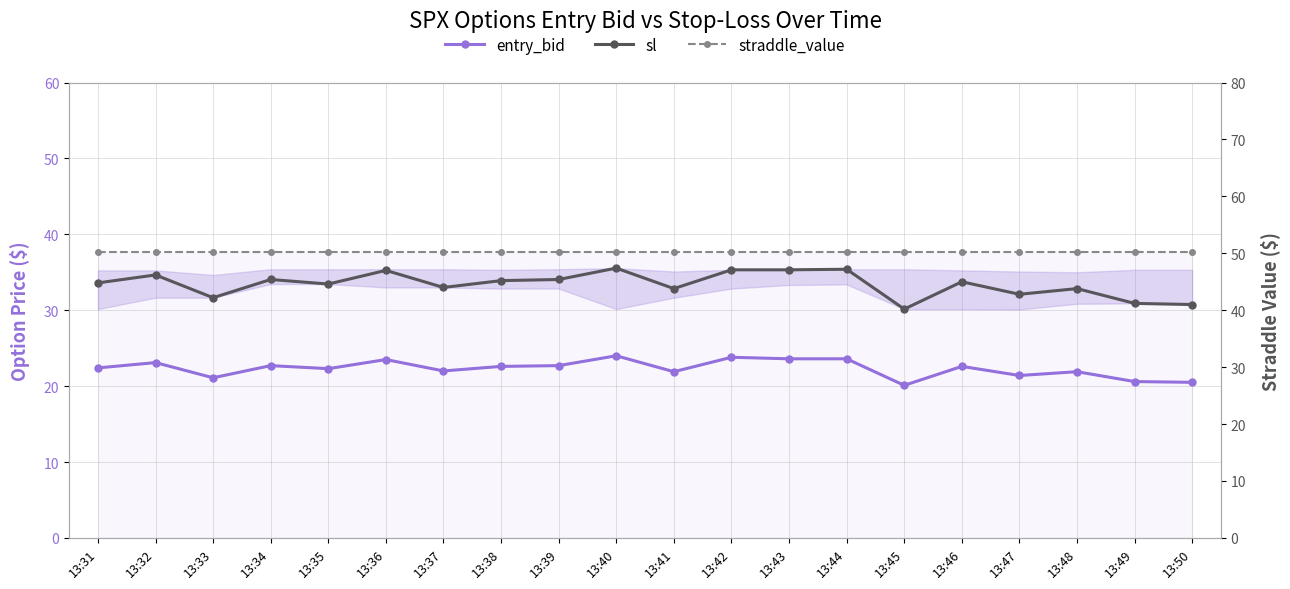

What is the highest value of the straddle_value series?

50.2